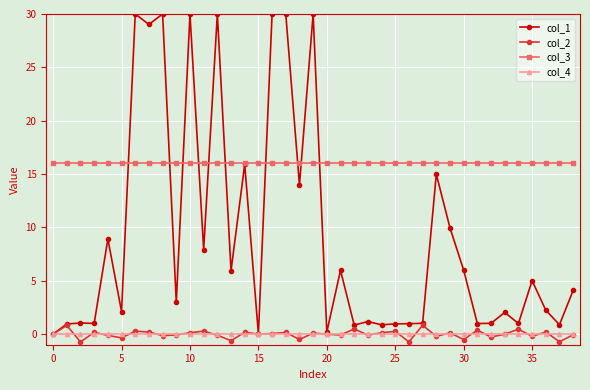

Which series has the widest spread of values?

col_1